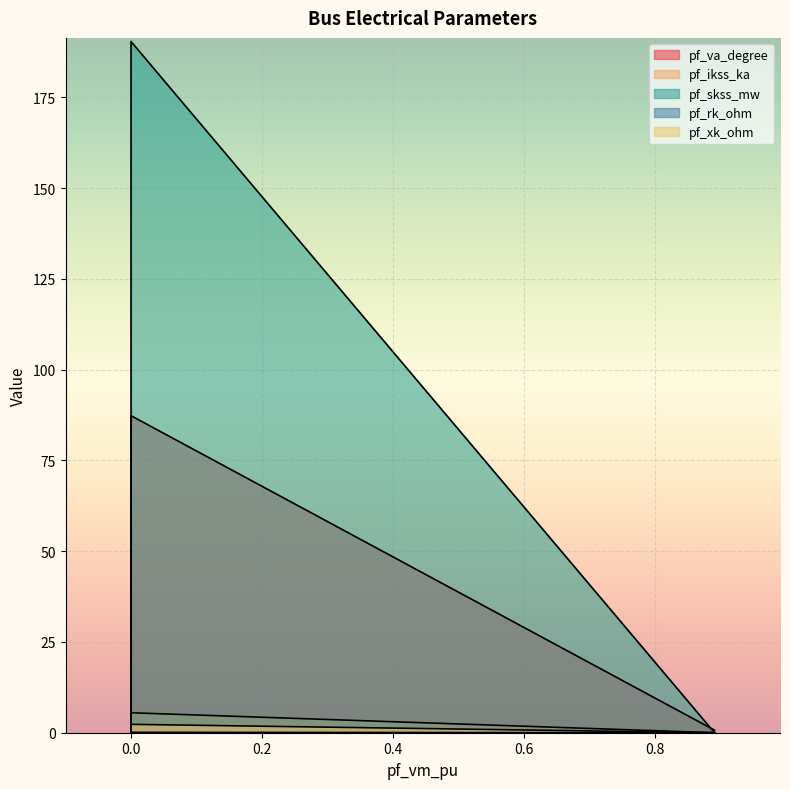

Which series has the largest total across all categories?

pf_skss_mw